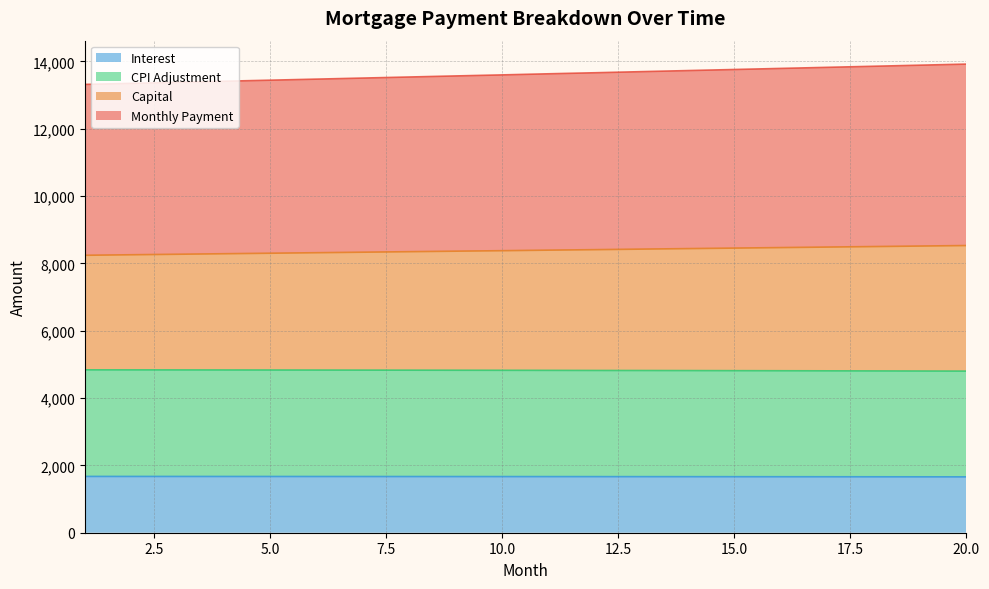

Does the chart have visible grid lines?

Yes